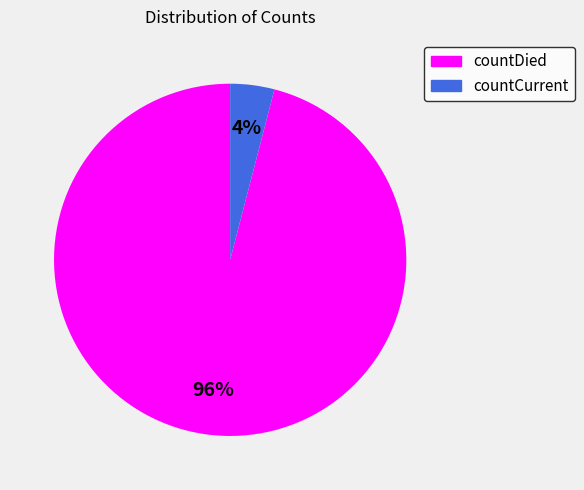

Which category accounts for the majority?

countDied